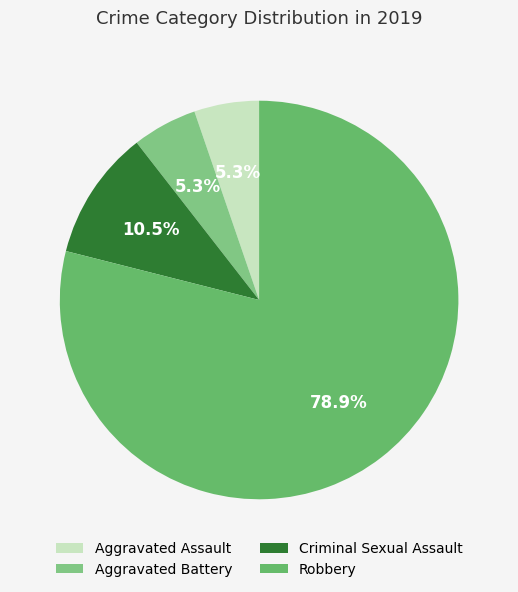

To the nearest percent, what is the average slice percentage?

25%